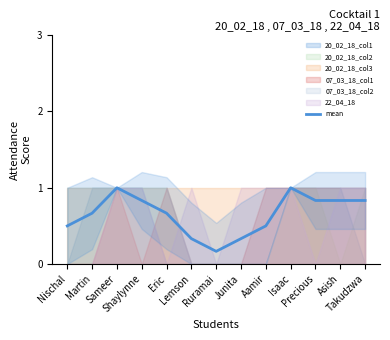

Is it true that the value at Shaylynne is 0.8?

True